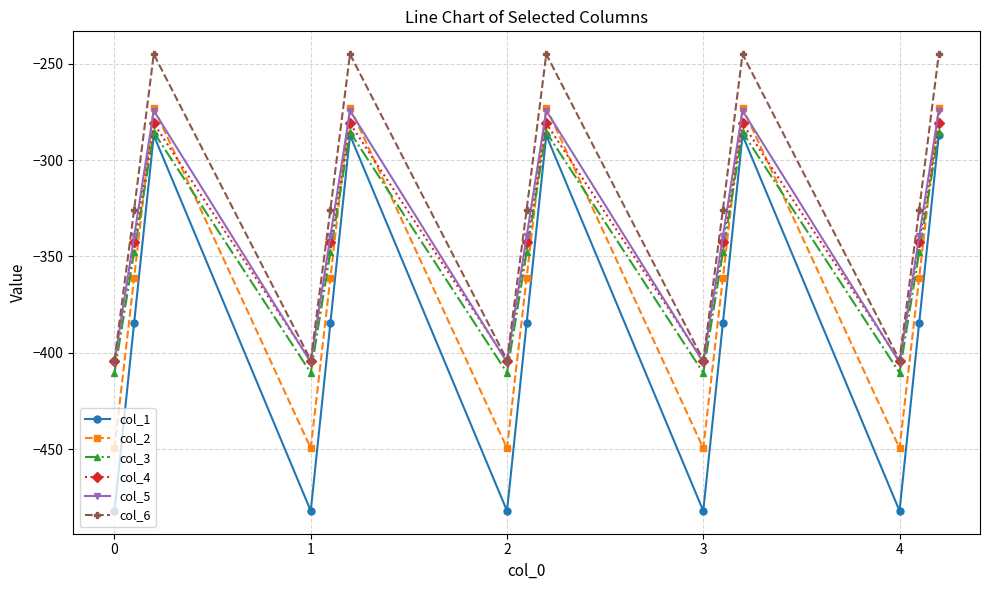

What is the value of the col_1 point at the 6th from the left?

-287.1